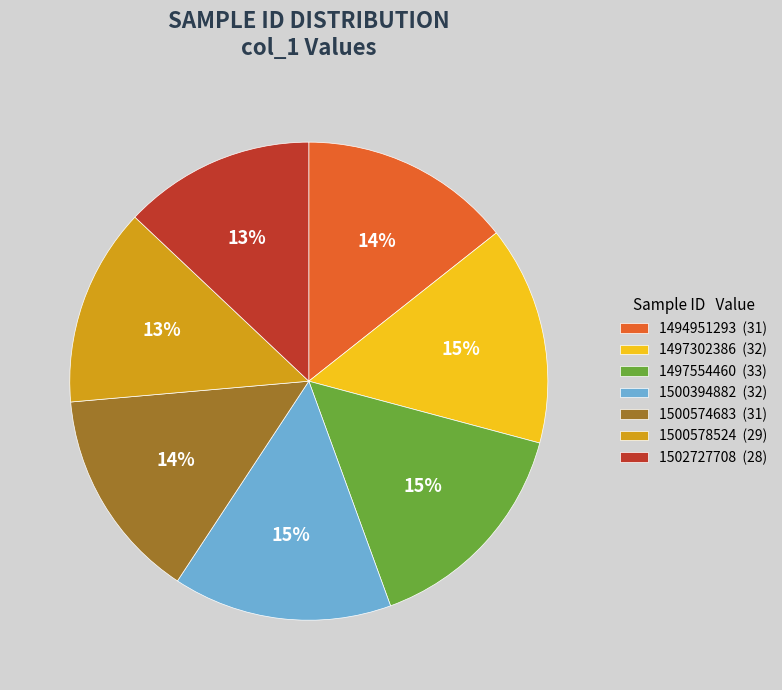

Does 1500578524 represent more than half of the total?

No